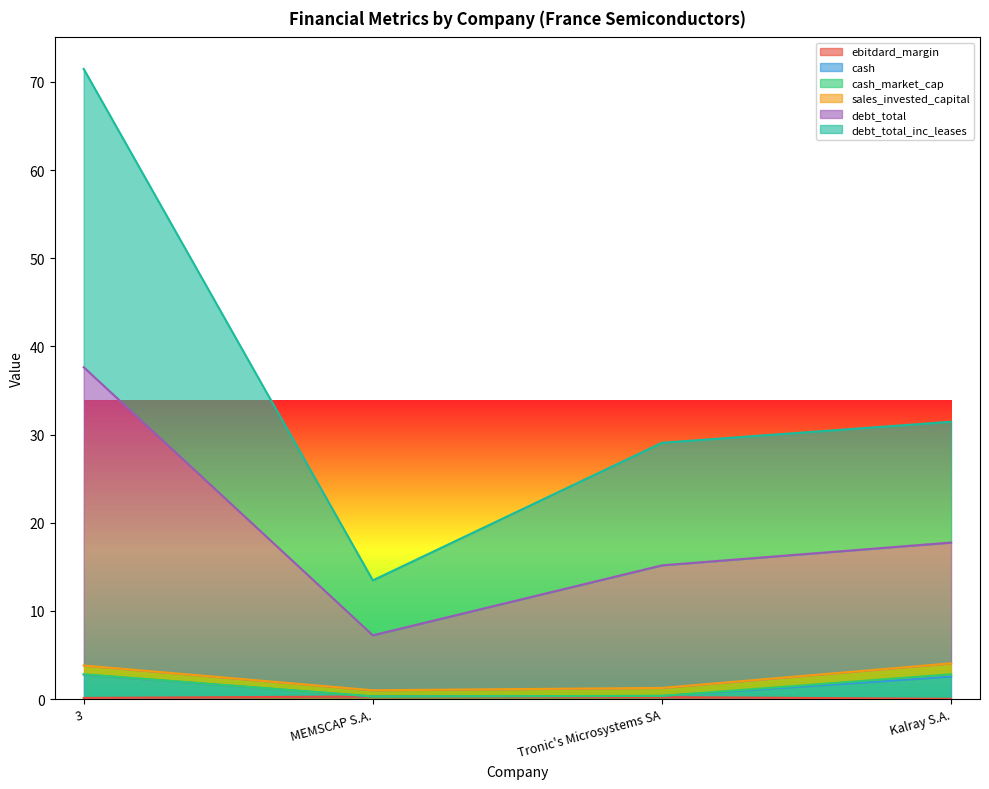

At which category is the sum across all series the highest?

3